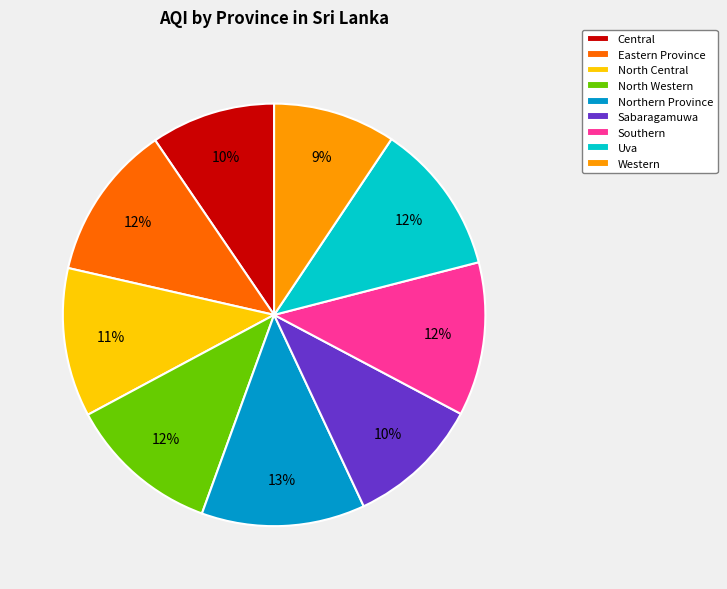

Which category has the biggest portion of the pie?

Northern Province